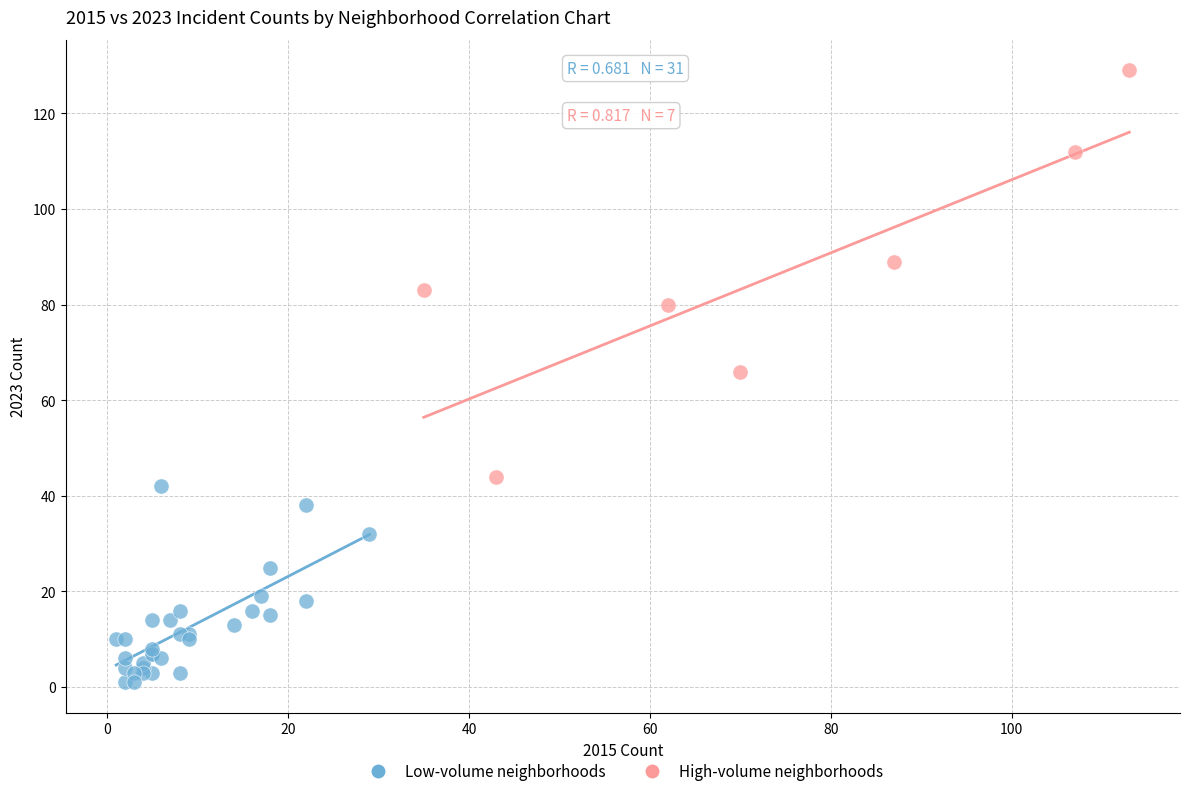

Which series has the largest Y range (max minus min)?

High-volume neighborhoods